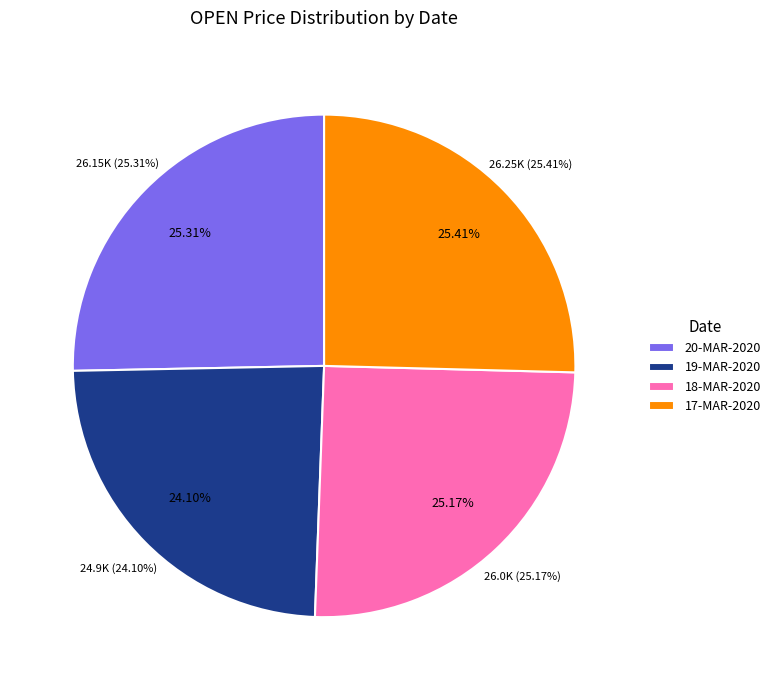

Is it true that 18-MAR-2020 is 25% of the pie?

True